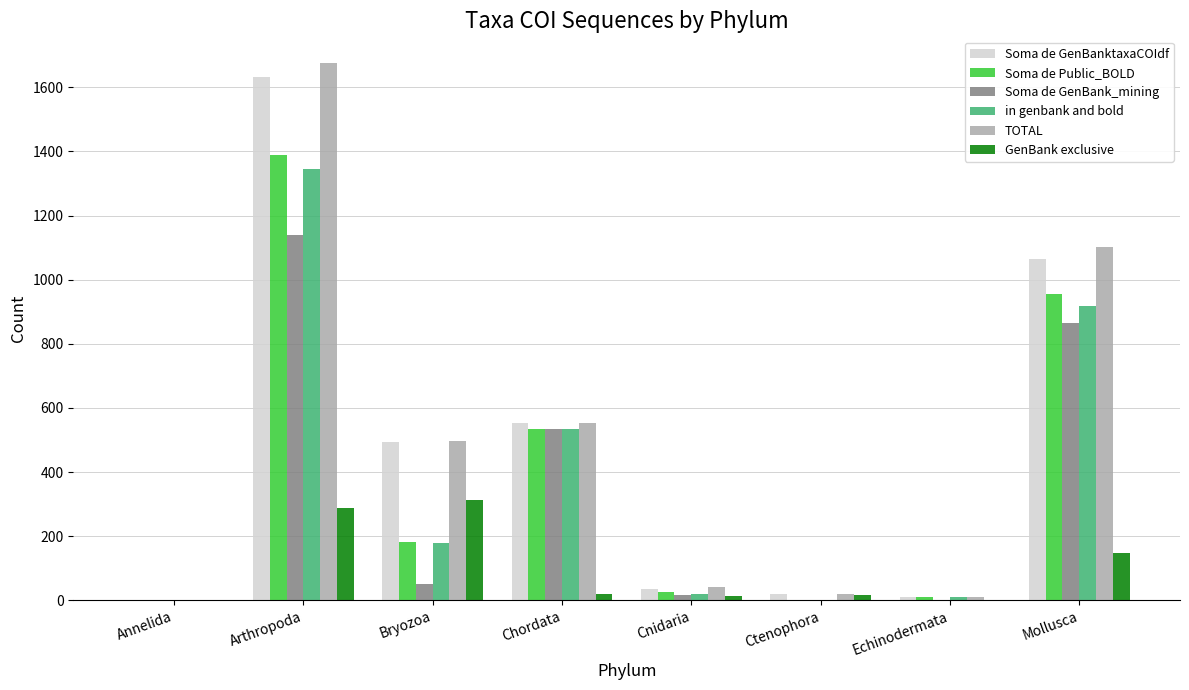

Is it true that in genbank and bold equals 1345 at Arthropoda?

True